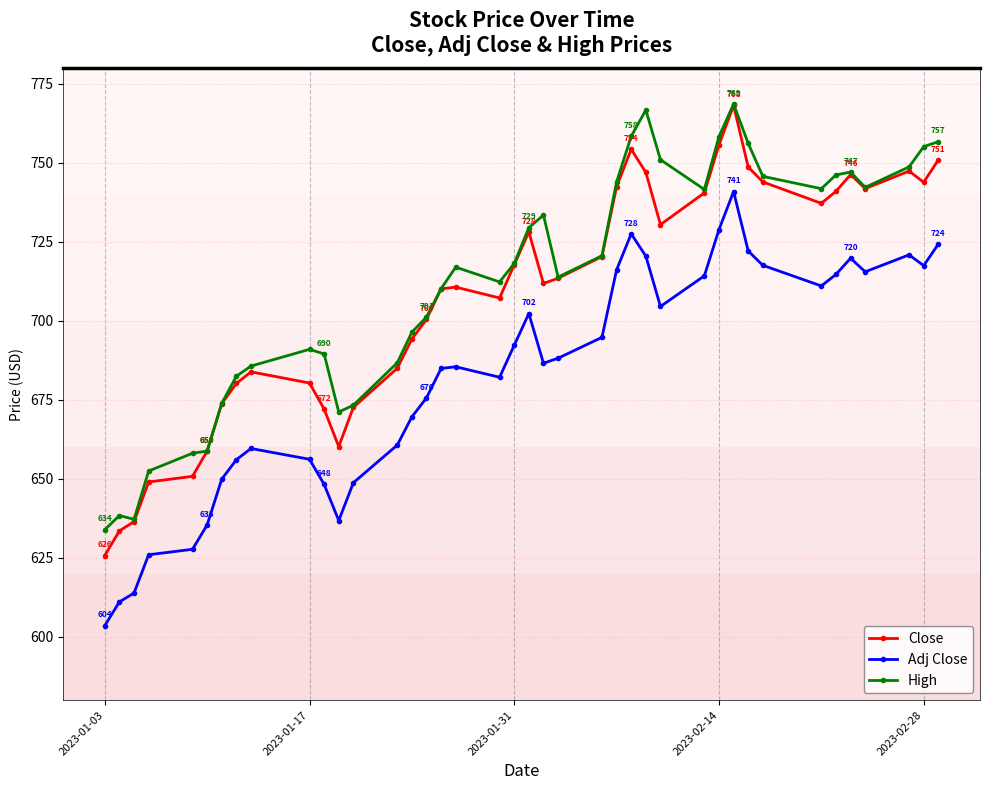

Count the number of data series in this chart.

3